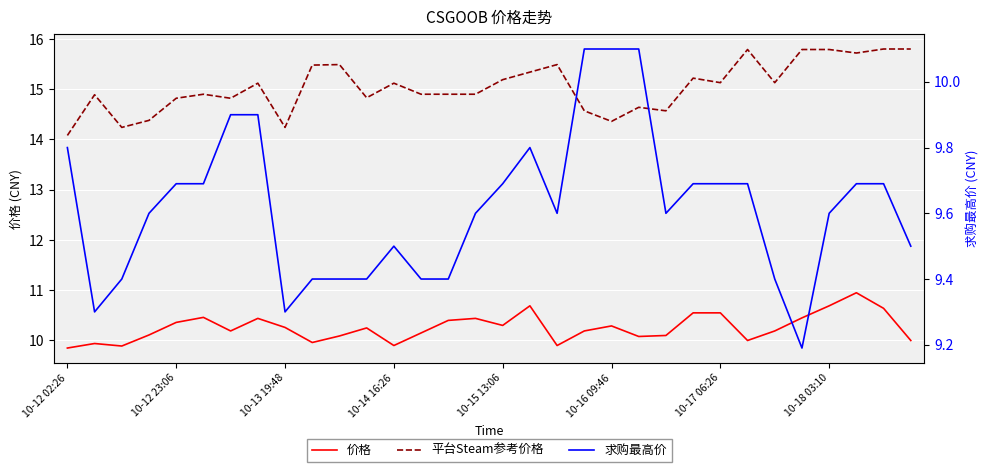

The 求购最高价 series shows 5.8 at 10-18 03:10. True or false?

False